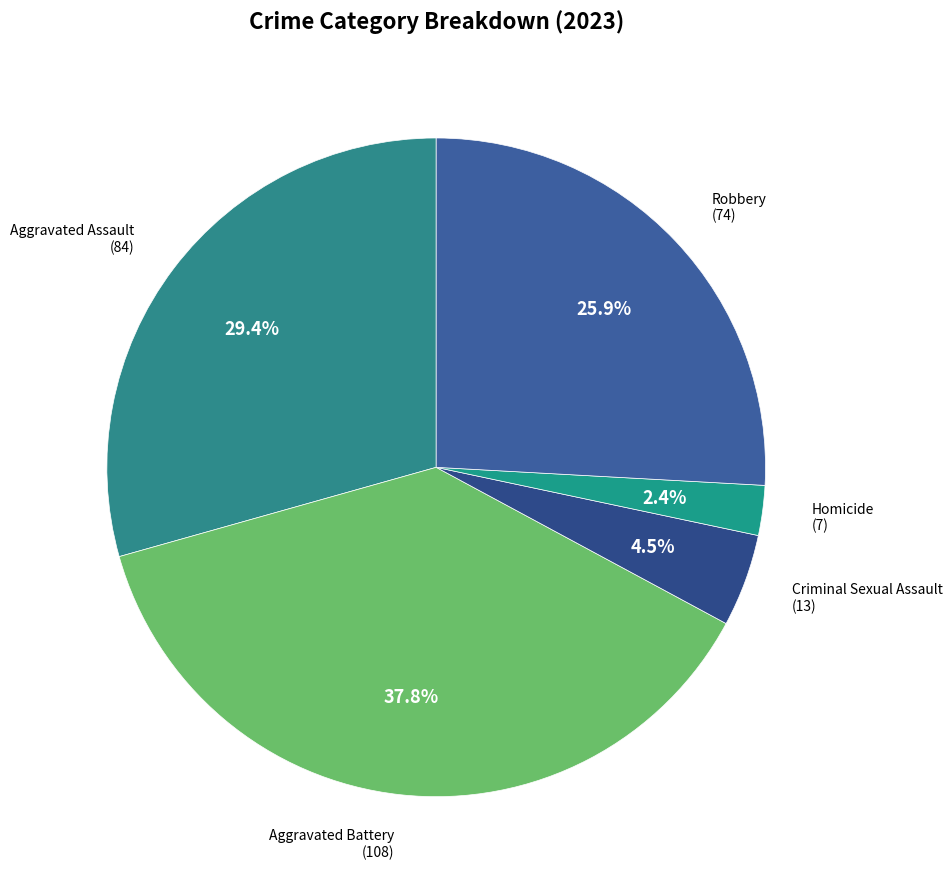

True or false: Robbery accounts for 26% of the total.

True